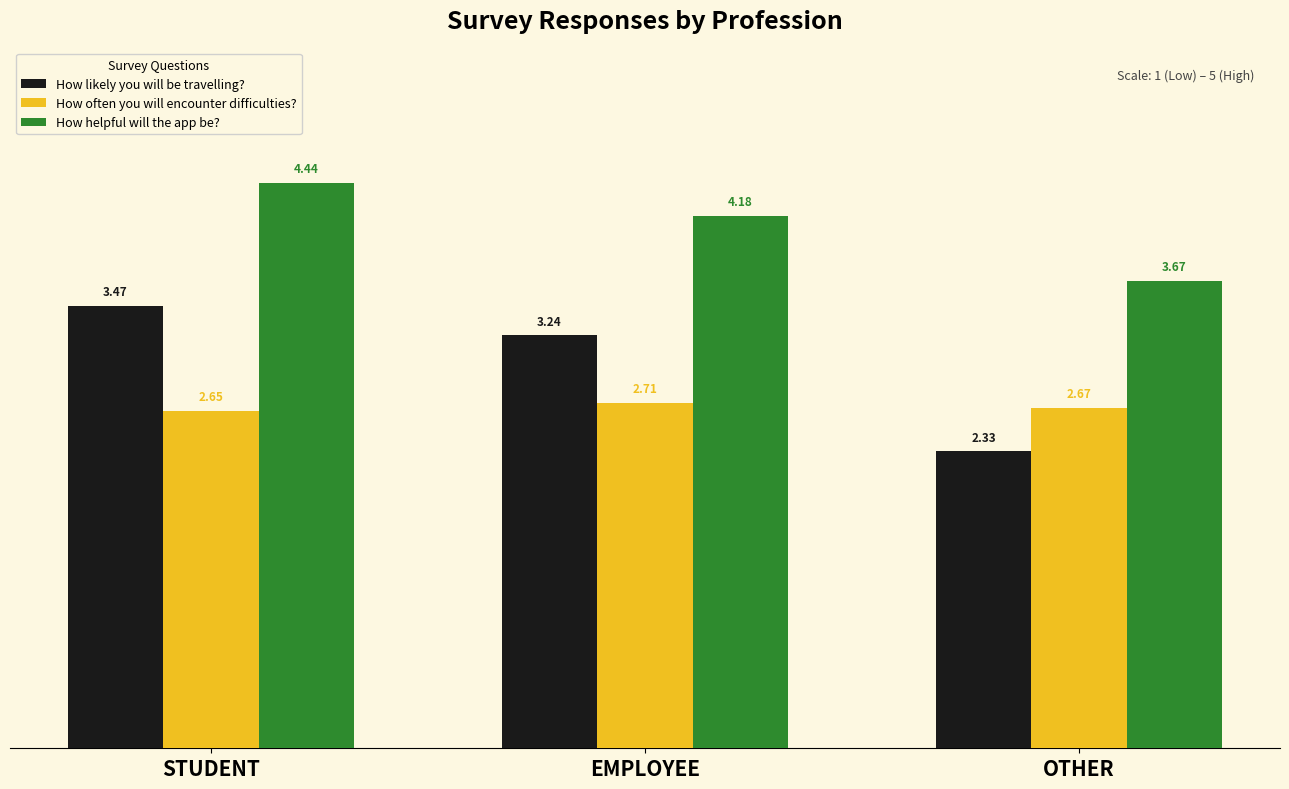

How many bars are there in total?

9